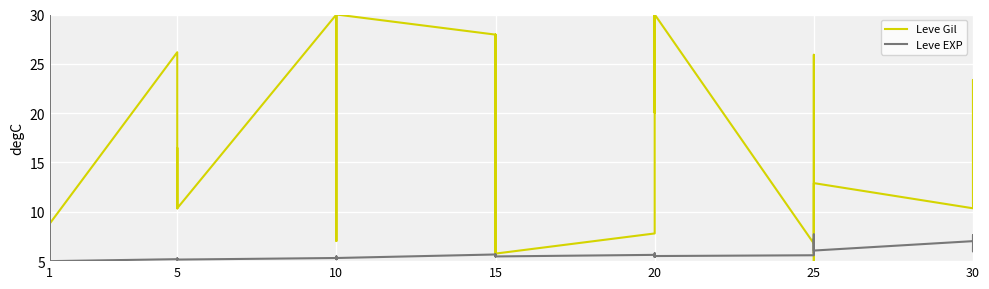

What are all the series names shown in the legend?

Leve Gil, Leve EXP